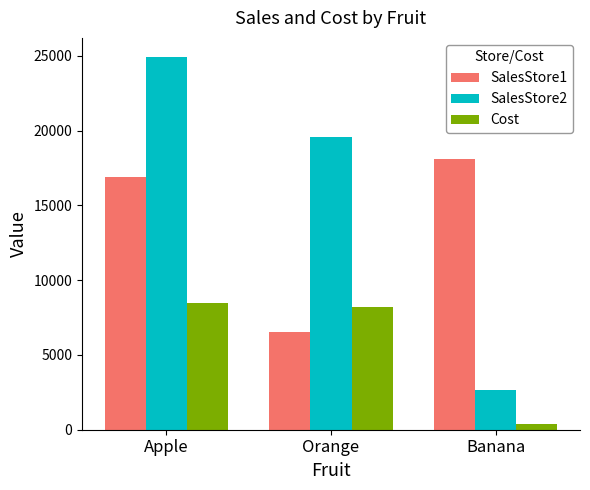

How many data points in SalesStore1 are less than 16886?

1